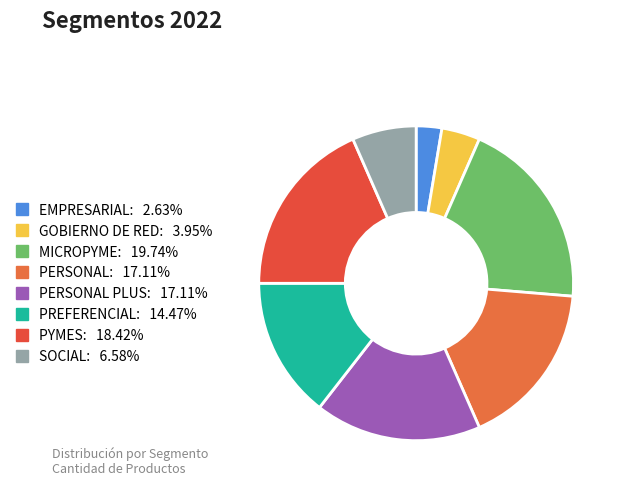

Does any single category account for the majority?

No